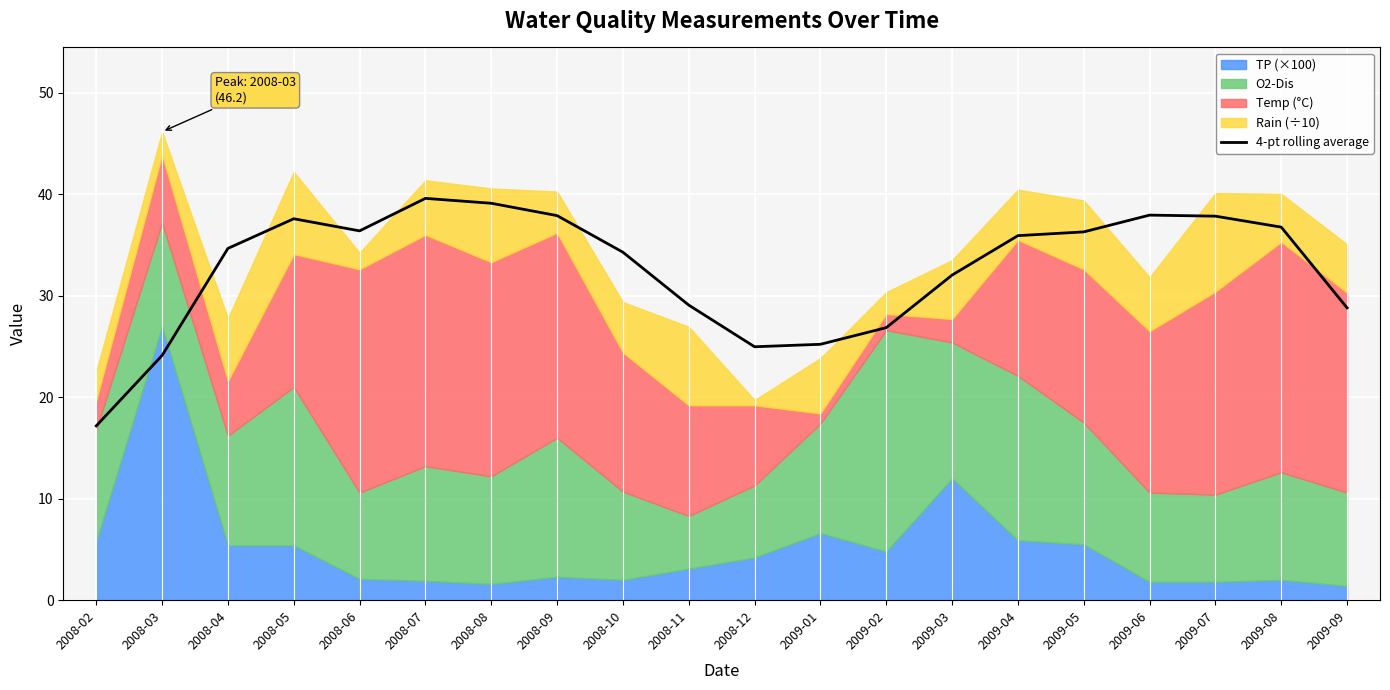

The value at 2009-01 is 37.8. True or false?

False